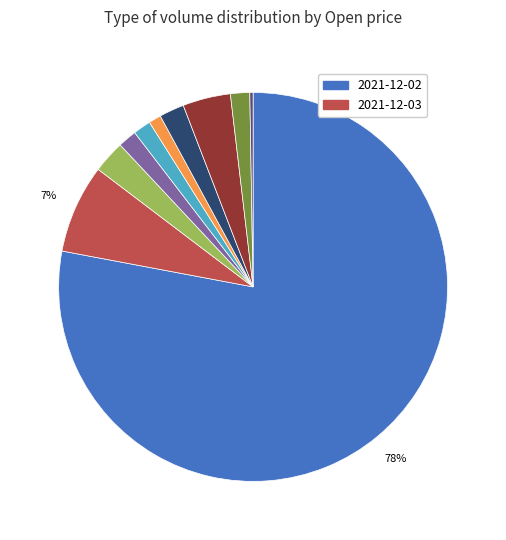

To the nearest percent, what is the average slice percentage?

10%